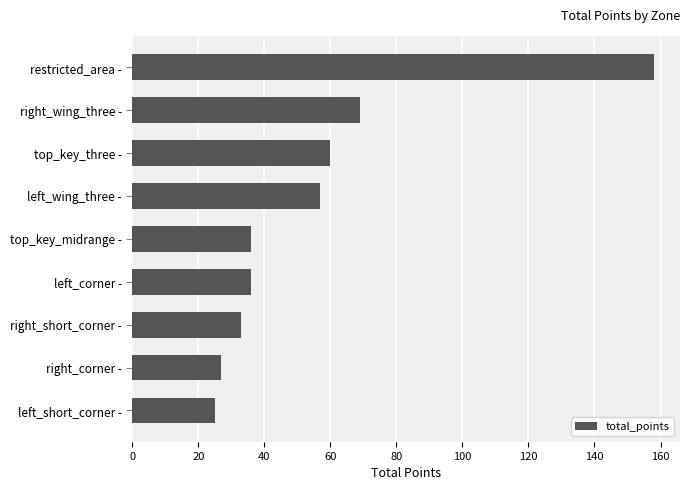

Count the number of categories in the chart.

9